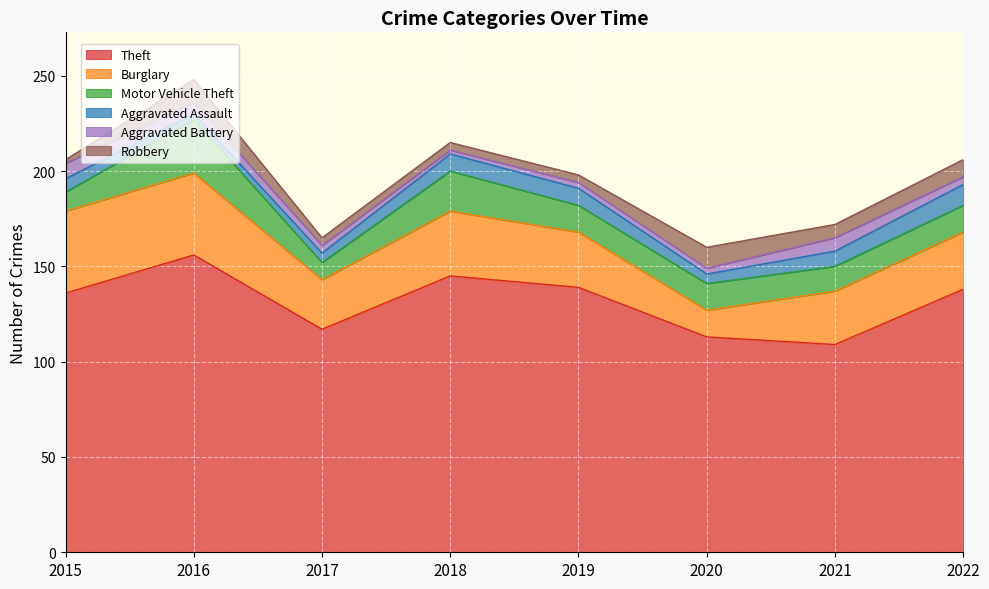

What are all the series names shown in the legend?

Theft, Burglary, Motor Vehicle Theft, Aggravated Assault, Aggravated Battery, Robbery